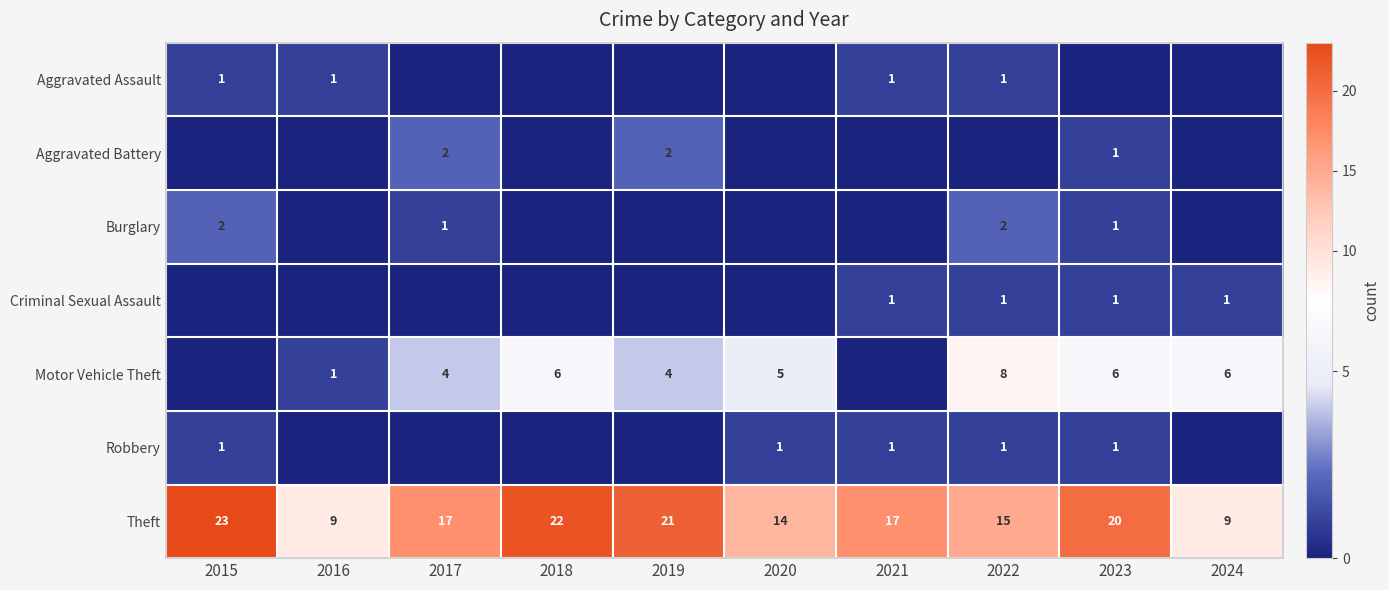

True or false: Theft has a value of 22 at 2018.

True